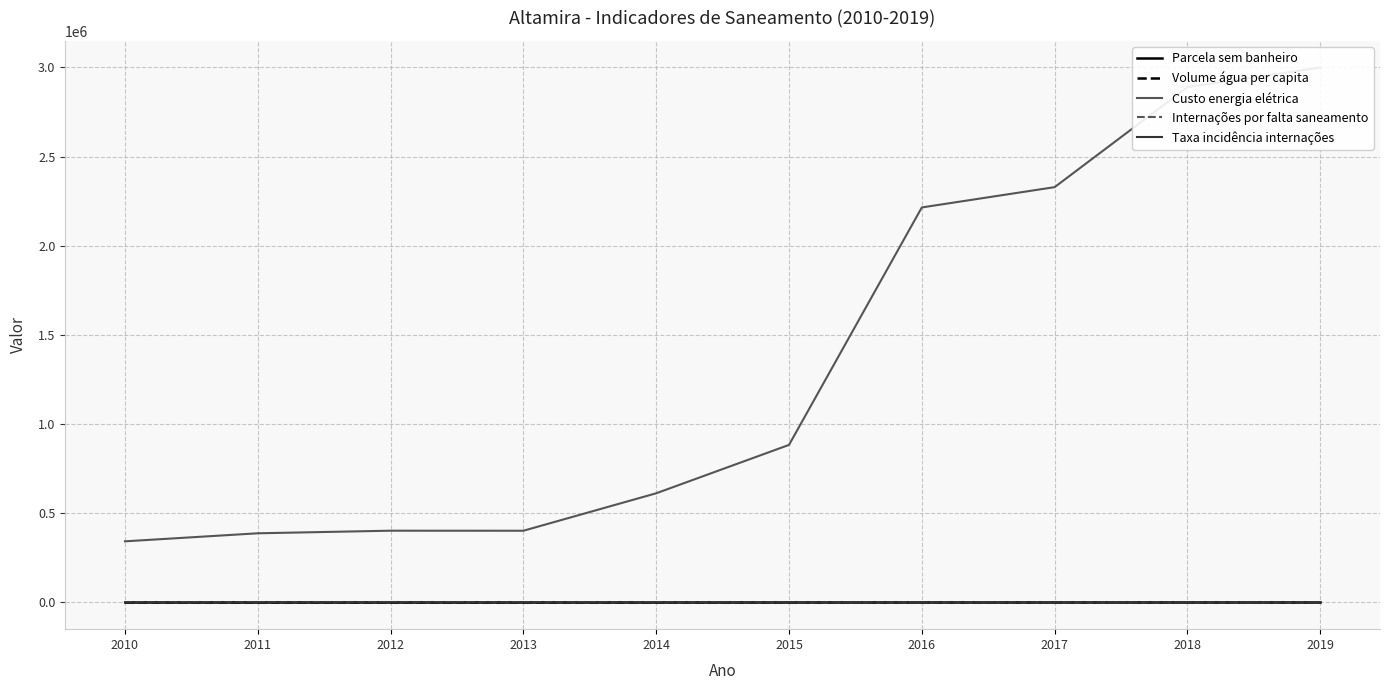

How many values in the Taxa incidência internações series exceed 167?

4